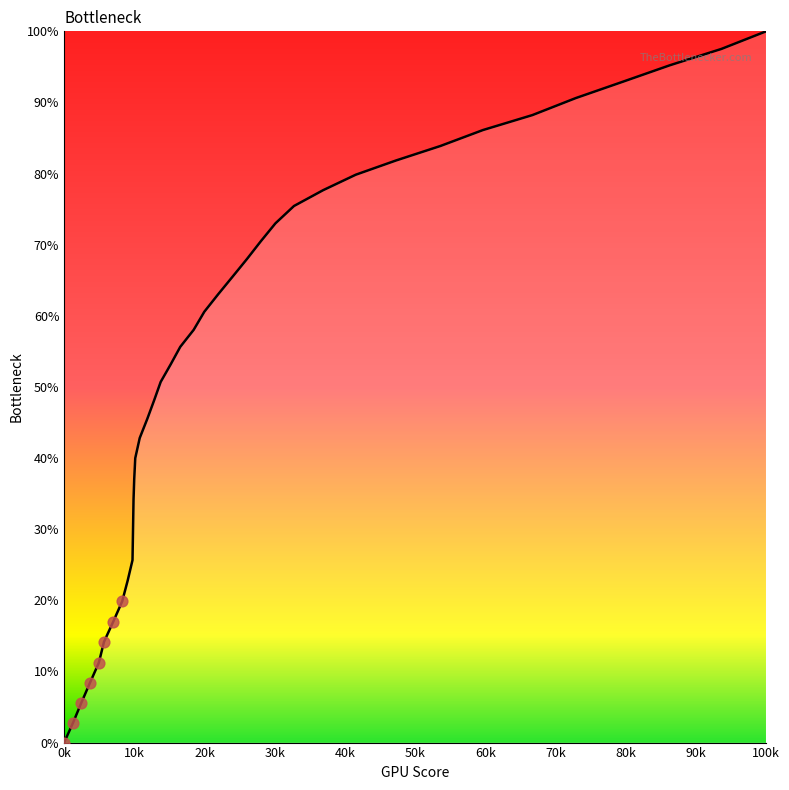

What is the maximum value shown in the chart?

100.0